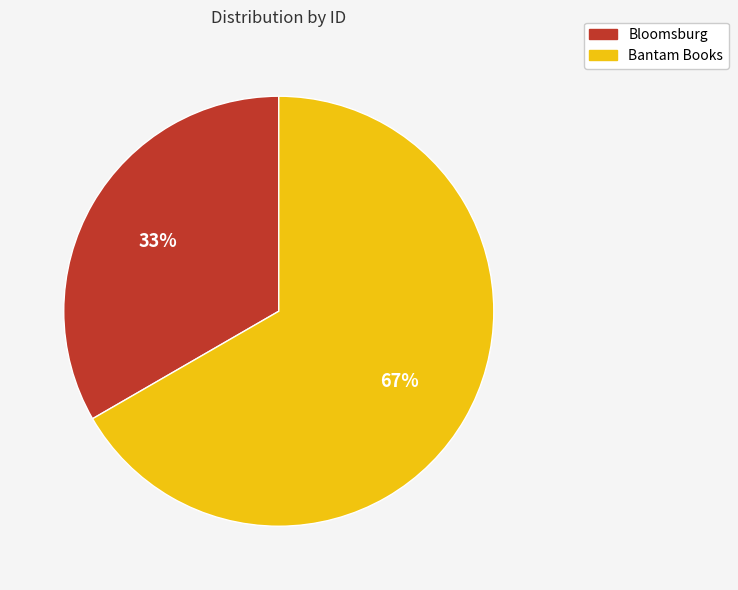

To the nearest percent, what portion does Bantam Books represent?

67%